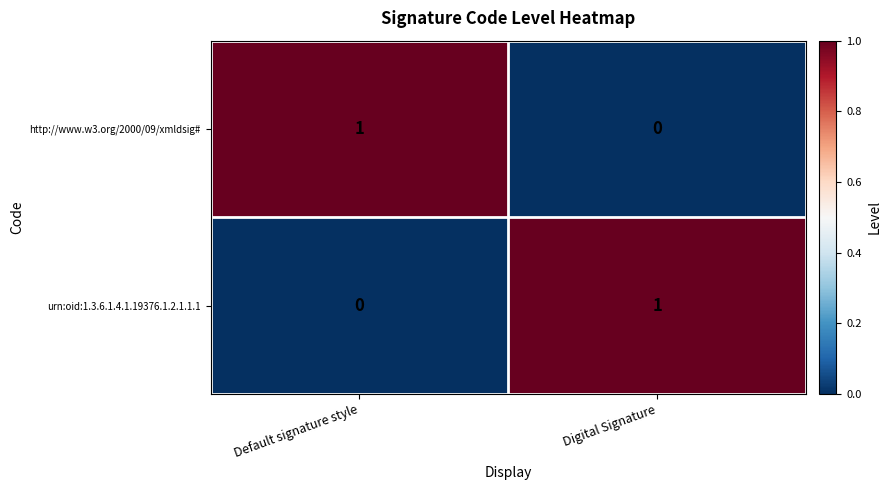

At which label is http://www.w3.org/2000/09/xmldsig# closest to 0?

Digital Signature